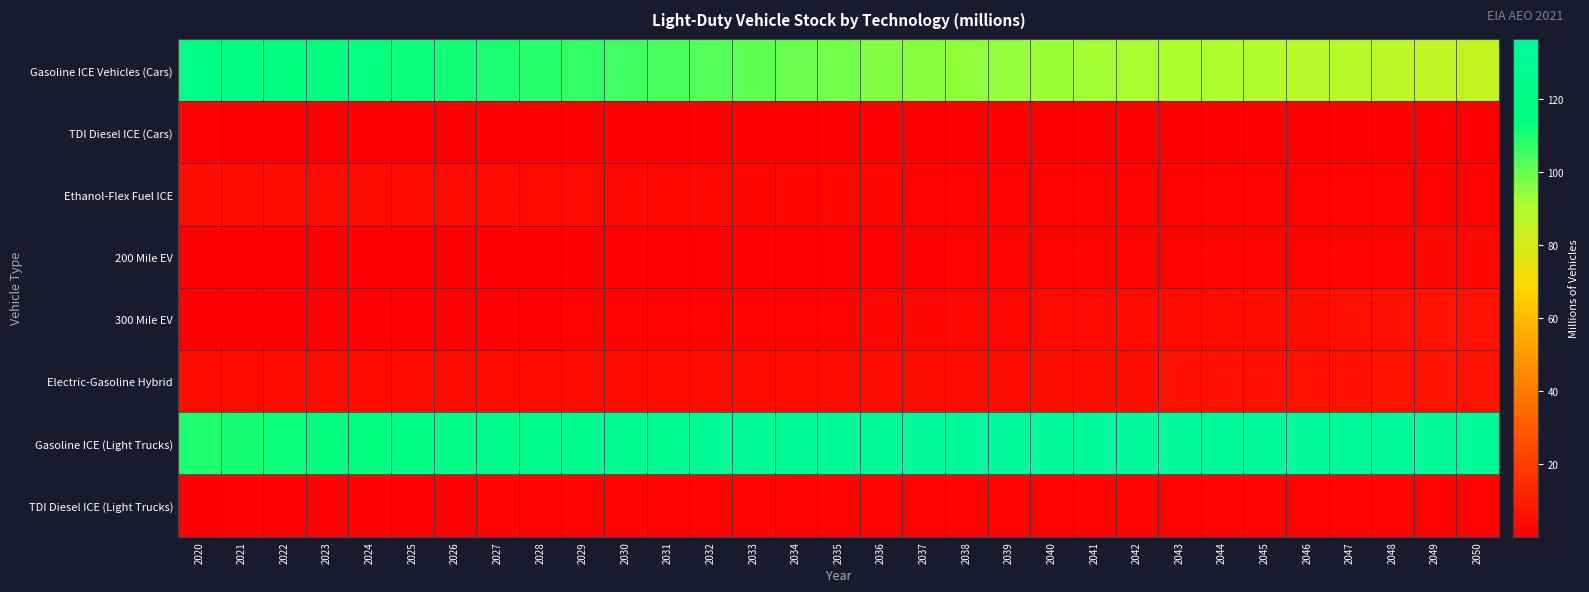

Reading left to right, what are all the values shown in this chart?

Gasoline ICE Vehicles (Cars): 2020=119.5	2021=117.5	2022=116.1	2023=114.8	2024=113.6	2025=112.5	2026=111.4	2027=110.1	2028=108.7	2029=107.2	2030=105.6	2031=104.0	2032=102.5	2033=101.0	2034=99.5	2035=98.2	2036=97.0	2037=95.9	2038=94.9	2039=94.0	2040=93.1	2041=92.2	2042=91.5	2043=90.7	2044=89.9	2045=89.2	2046=88.4	2047=87.6	2048=86.8	2049=85.9	2050=85.0
TDI Diesel ICE (Cars): 2020=0.6	2021=0.5	2022=0.5	2023=0.4	2024=0.4	2025=0.4	2026=0.4	2027=0.3	2028=0.3	2029=0.3	2030=0.2	2031=0.2	2032=0.2	2033=0.1	2034=0.1	2035=0.1	2036=0.1	2037=0.1	2038=0.1	2039=0.0	2040=0.0	2041=0.0	2042=0.0	2043=0.0	2044=0.0	2045=0.0	2046=0.0	2047=0.0	2048=0.0	2049=0.0	2050=0.0
Ethanol-Flex Fuel ICE: 2020=4.8	2021=4.8	2022=4.7	2023=4.6	2024=4.4	2025=4.3	2026=4.1	2027=3.9	2028=3.7	2029=3.4	2030=3.2	2031=3.0	2032=2.8	2033=2.6	2034=2.5	2035=2.3	2036=2.2	2037=2.1	2038=2.1	2039=2.0	2040=2.0	2041=1.9	2042=1.9	2043=1.9	2044=1.9	2045=1.8	2046=1.8	2047=1.8	2048=1.8	2049=1.7	2050=1.7
200 Mile EV: 2020=0.2	2021=0.2	2022=0.3	2023=0.3	2024=0.3	2025=0.4	2026=0.4	2027=0.5	2028=0.5	2029=0.5	2030=0.6	2031=0.6	2032=0.7	2033=0.8	2034=0.8	2035=0.9	2036=1.0	2037=1.0	2038=1.1	2039=1.2	2040=1.3	2041=1.4	2042=1.4	2043=1.5	2044=1.6	2045=1.7	2046=1.8	2047=1.9	2048=2.0	2049=2.2	2050=2.3
300 Mile EV: 2020=0.4	2021=0.5	2022=0.5	2023=0.6	2024=0.7	2025=0.7	2026=0.8	2027=0.9	2028=1.0	2029=1.1	2030=1.2	2031=1.3	2032=1.5	2033=1.6	2034=1.8	2035=2.0	2036=2.2	2037=2.5	2038=2.7	2039=3.0	2040=3.3	2041=3.6	2042=3.9	2043=4.3	2044=4.6	2045=5.0	2046=5.3	2047=5.7	2048=6.1	2049=6.5	2050=6.9
Electric-Gasoline Hybrid: 2020=3.8	2021=3.8	2022=3.9	2023=3.9	2024=3.9	2025=3.9	2026=3.9	2027=3.9	2028=3.9	2029=3.9	2030=3.9	2031=3.9	2032=4.0	2033=4.0	2034=4.1	2035=4.2	2036=4.3	2037=4.4	2038=4.6	2039=4.7	2040=4.9	2041=5.1	2042=5.2	2043=5.4	2044=5.6	2045=5.8	2046=6.0	2047=6.2	2048=6.4	2049=6.6	2050=6.8
Gasoline ICE (Light Trucks): 2020=109.8	2021=110.7	2022=112.1	2023=113.8	2024=116.0	2025=118.4	2026=120.7	2027=122.8	2028=124.8	2029=126.8	2030=128.5	2031=130.0	2032=131.4	2033=132.6	2034=133.7	2035=134.6	2036=135.3	2037=135.8	2038=136.2	2039=136.4	2040=136.5	2041=136.6	2042=136.6	2043=136.5	2044=136.4	2045=136.3	2046=136.1	2047=135.8	2048=135.6	2049=135.3	2050=135.0
TDI Diesel ICE (Light Trucks): 2020=0.5	2021=0.6	2022=0.7	2023=0.8	2024=0.9	2025=1.0	2026=1.1	2027=1.2	2028=1.2	2029=1.3	2030=1.4	2031=1.5	2032=1.5	2033=1.6	2034=1.7	2035=1.7	2036=1.8	2037=1.8	2038=1.8	2039=1.9	2040=1.9	2041=1.9	2042=2.0	2043=2.0	2044=2.0	2045=2.0	2046=2.1	2047=2.1	2048=2.1	2049=2.1	2050=2.1